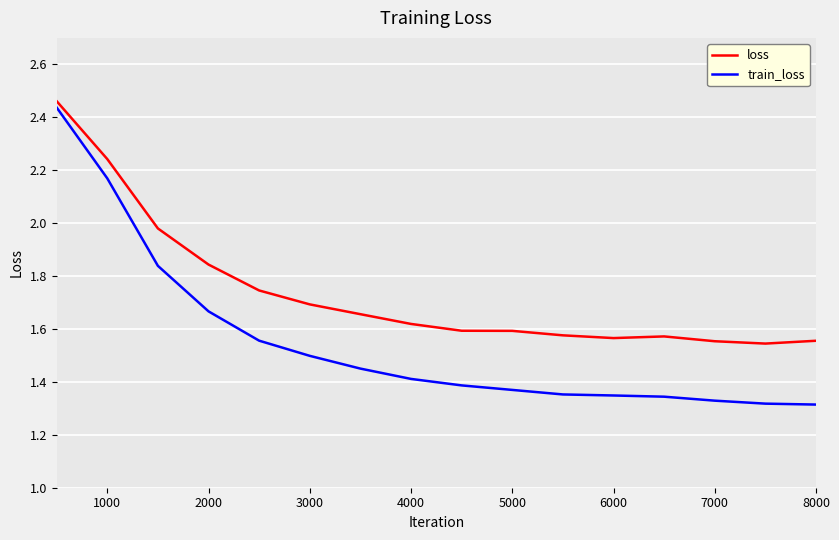

Which series has the largest total across all categories?

loss